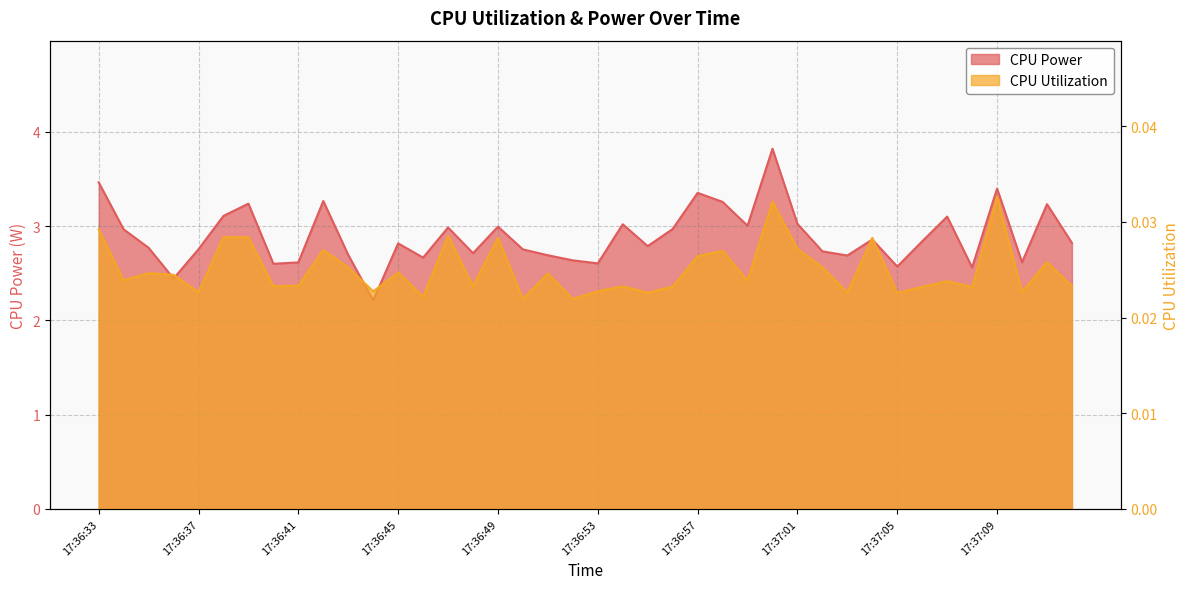

The value of CPU Power at 17:36:57 is 0.8. True or false?

False